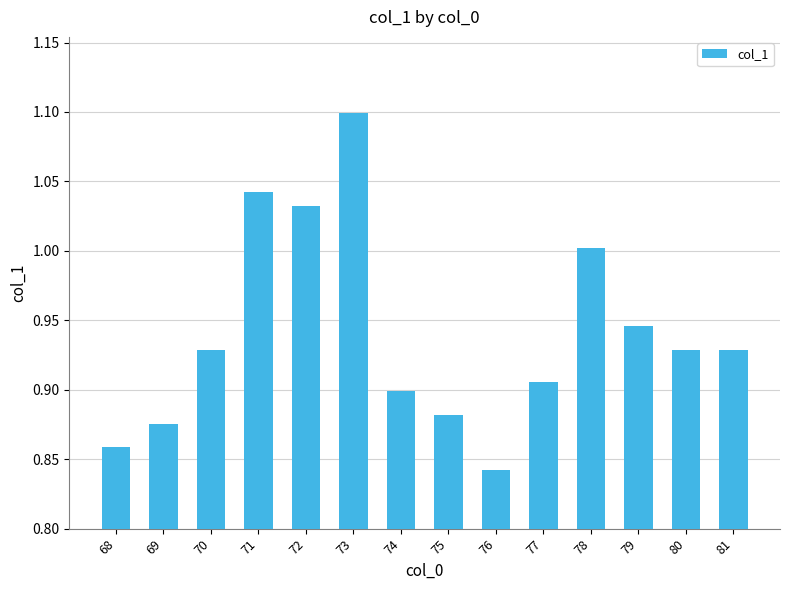

What is the change in value from 71 to 76?

-0.2